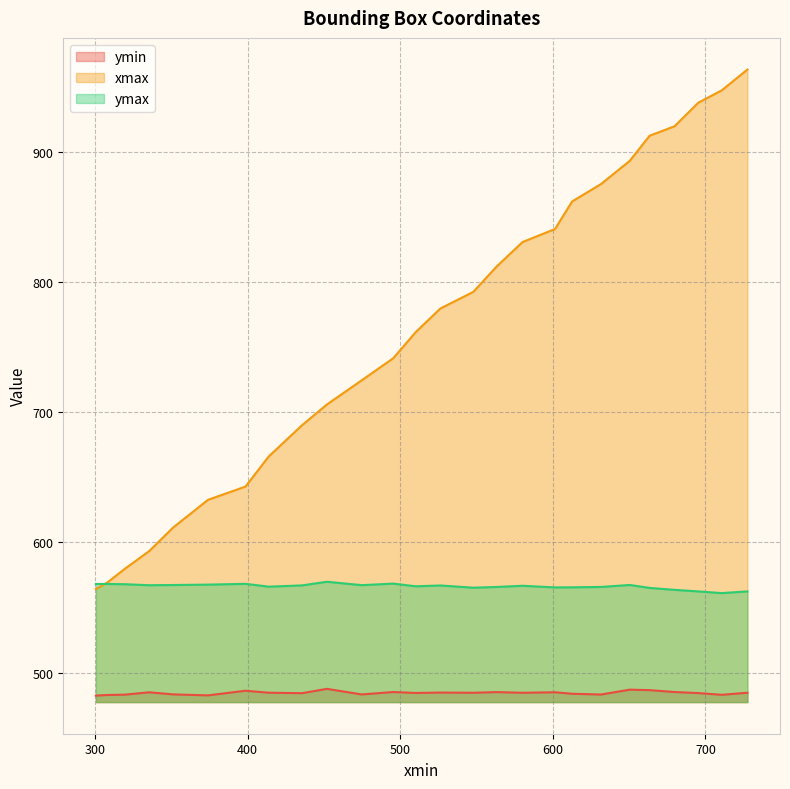

Rank the series by their average value, from lowest to highest.

ymin, ymax, xmax